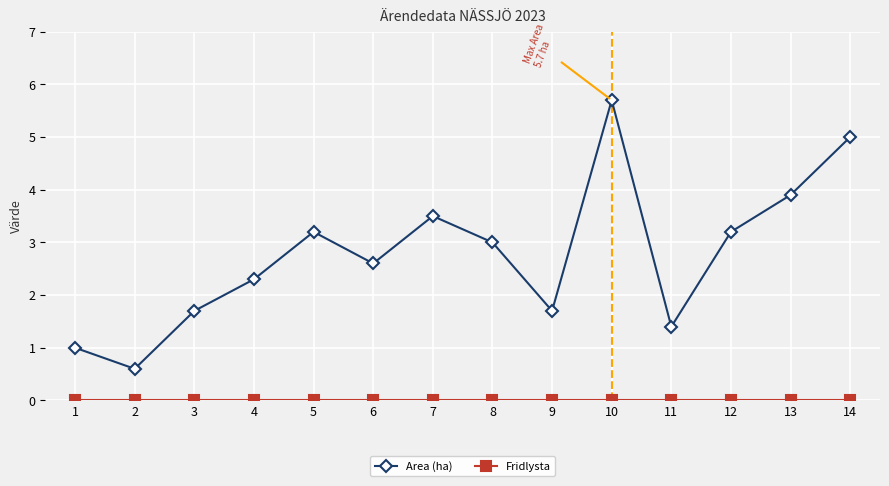

What is the value of the Area (ha) point at the 7th from the left?

3.5